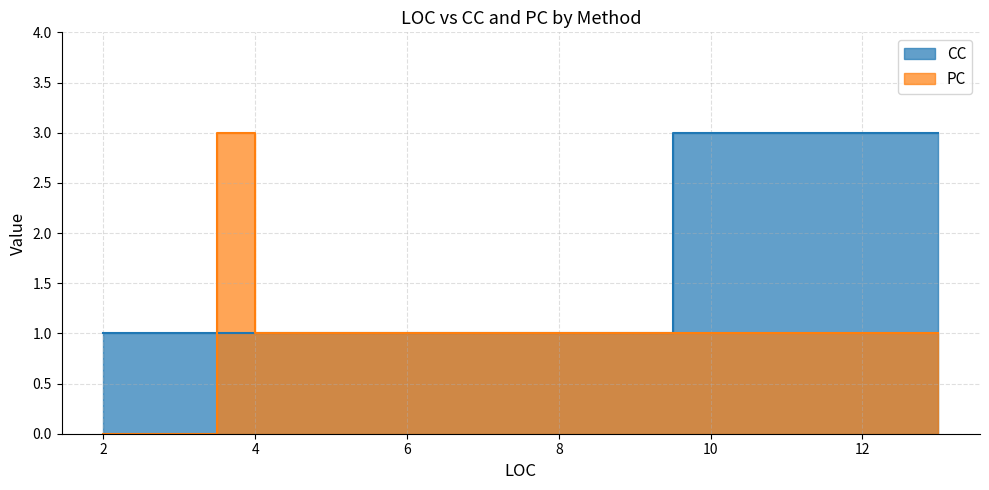

List the labels in order of CC value, largest first.

13, 5, 4, 4, 6, 3, 2, 3, 2